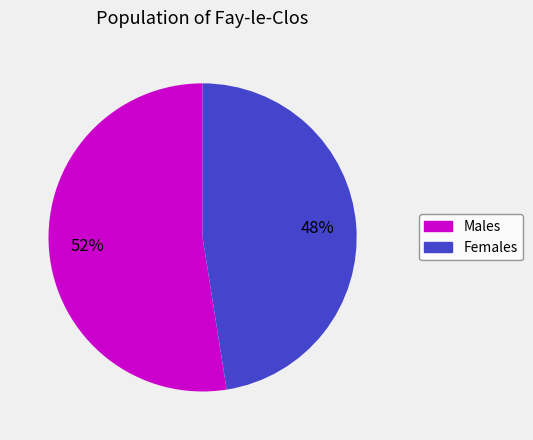

Combined, do Males and Females account for over 50%?

Yes